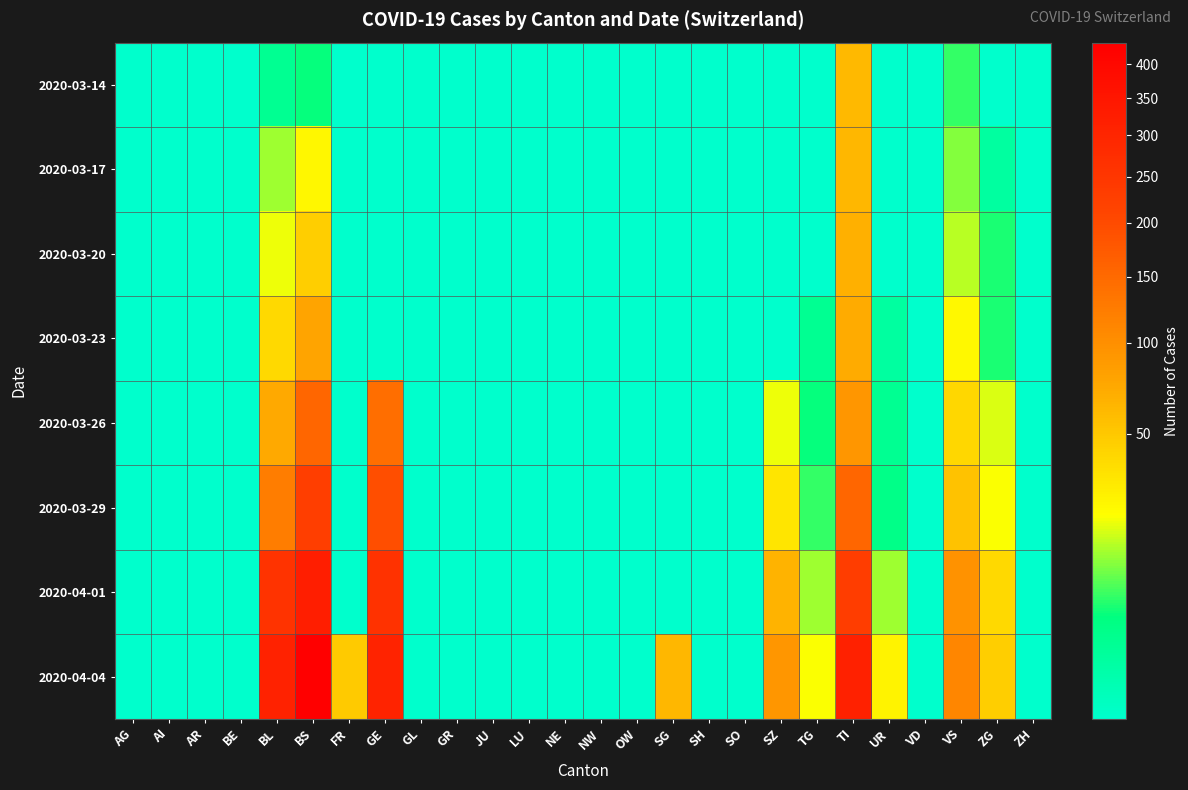

Which series has the widest spread of values?

2020-04-04